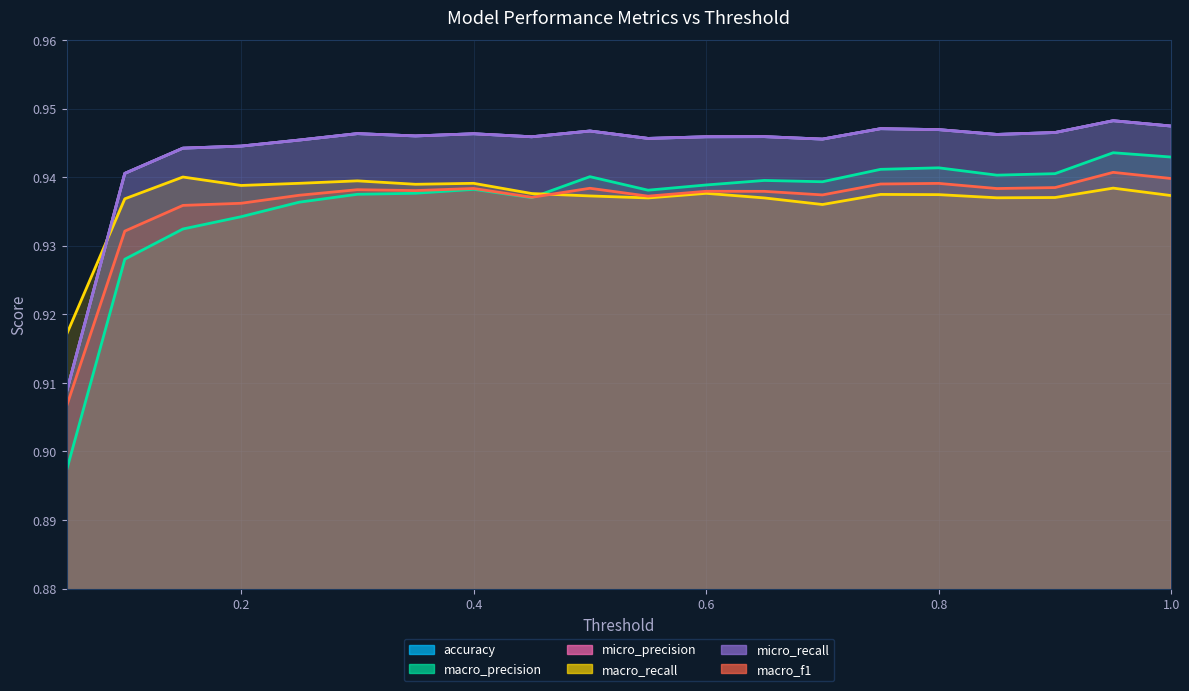

Is it true that micro_precision equals 0.5 at 0.8?

False